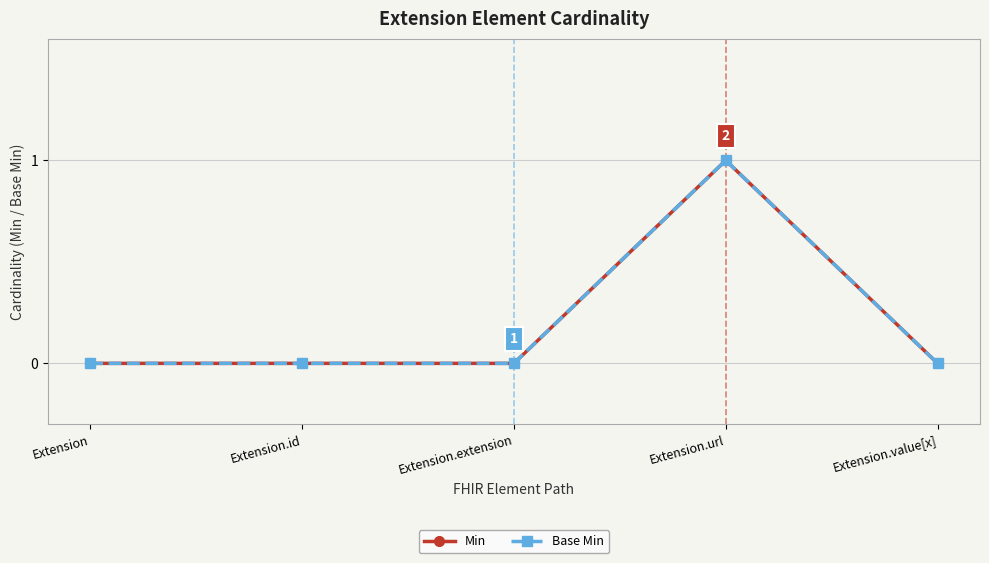

List the labels in order of Min value, largest first.

Extension.url, Extension, Extension.id, Extension.extension, Extension.value[x]